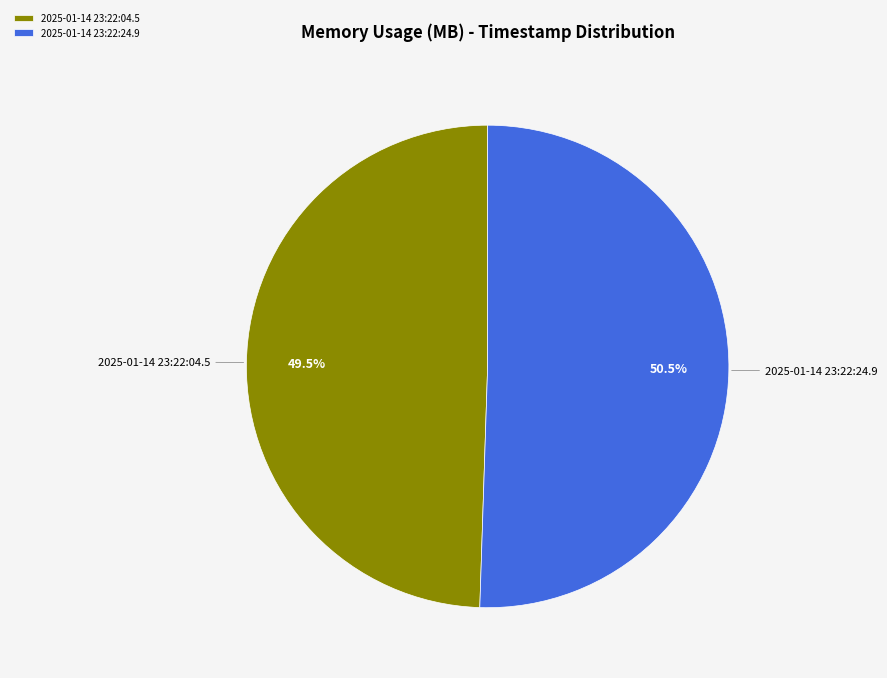

Combined, what portion of the pie is 2025-01-14 23:22:04.5 and 2025-01-14 23:22:24.9?

100.0%